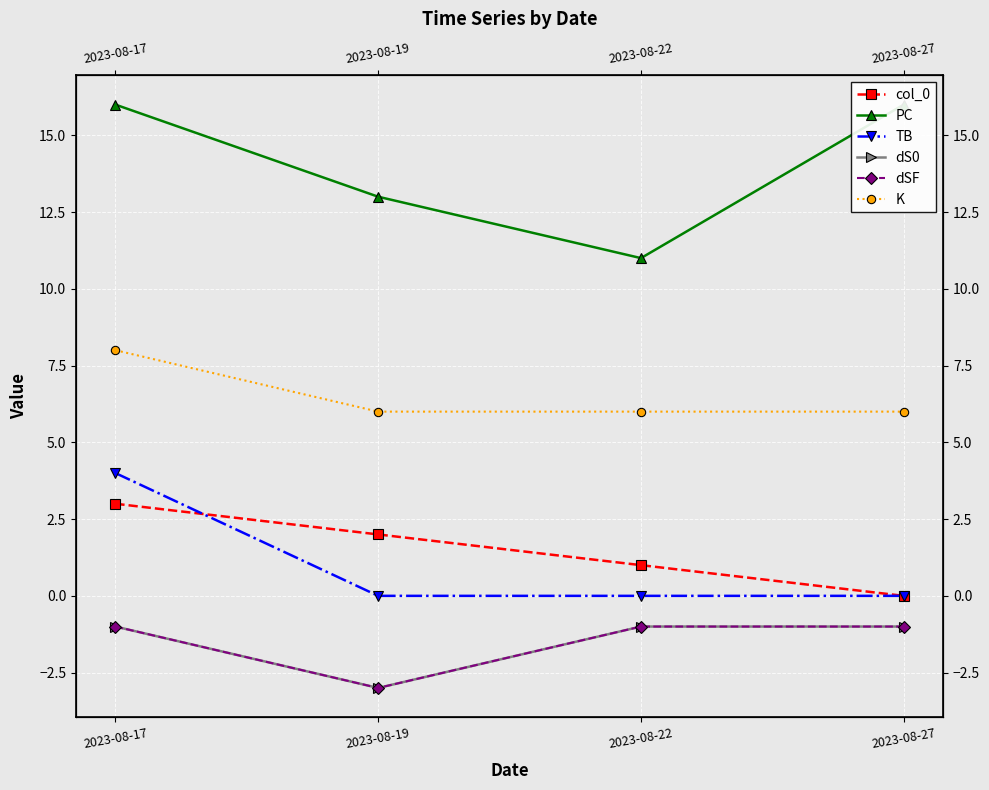

Which label corresponds to the largest value in the chart?

2023-08-17